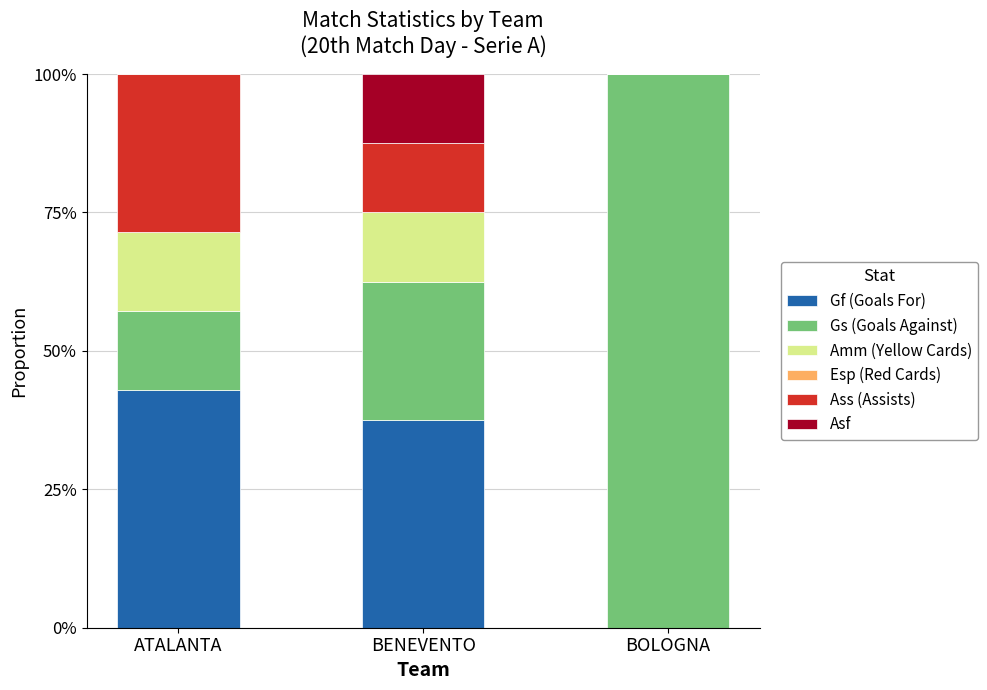

True or false: Gf (Goals For) has a value of 56.5 at BENEVENTO.

False